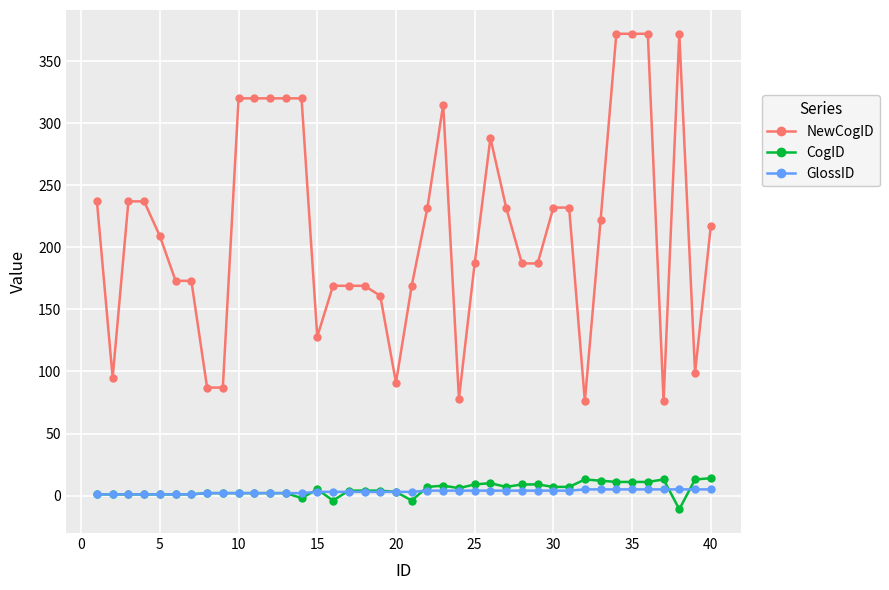

Which series has the largest total across all categories?

NewCogID